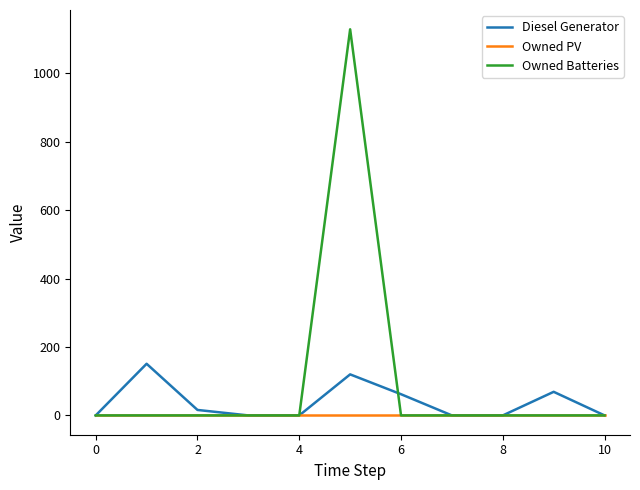

List the series in order of their peak value, lowest first.

Owned PV, Diesel Generator, Owned Batteries